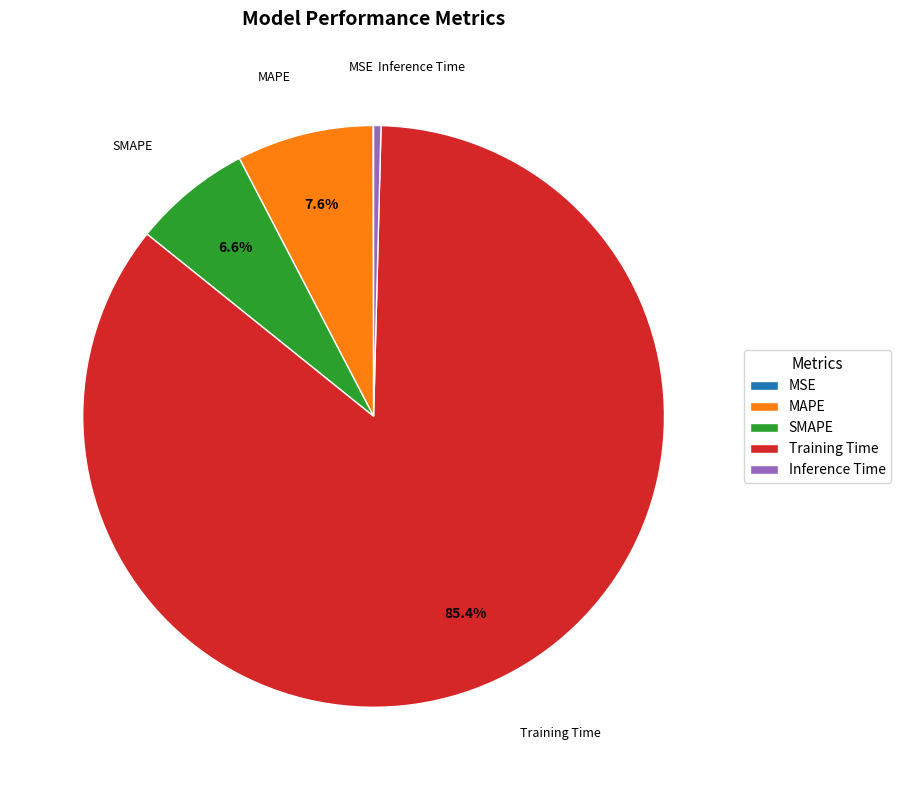

What is the largest slice in the pie chart?

Training Time